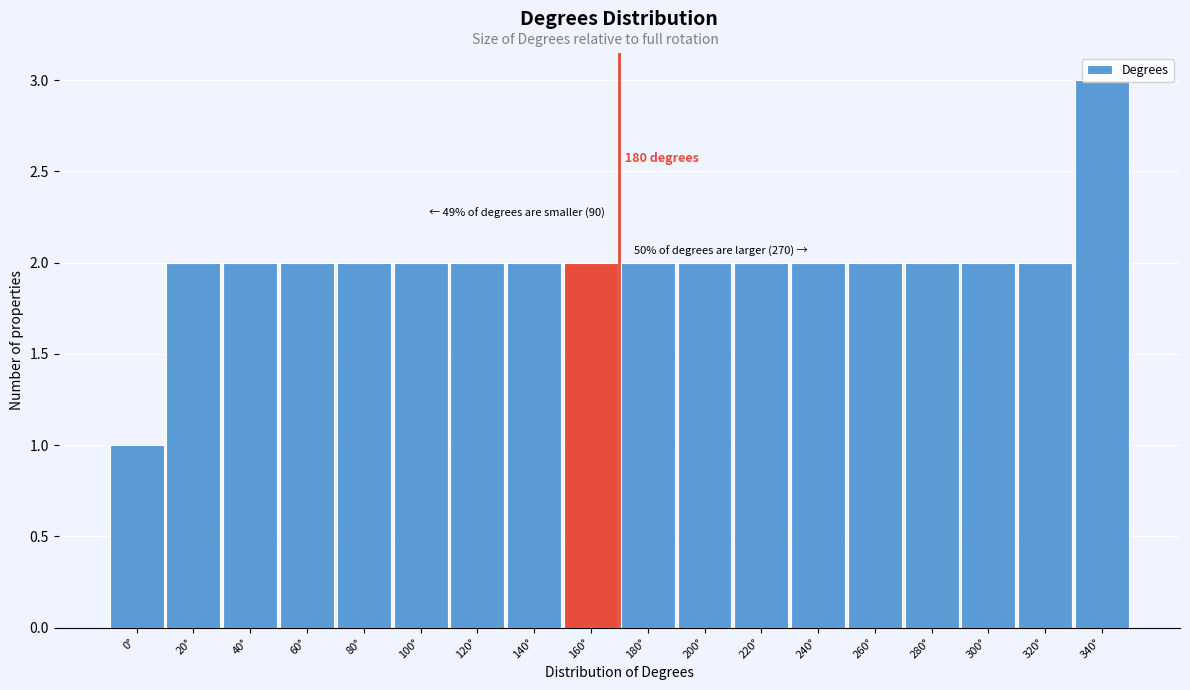

What is the label of the 3rd bar from the right?

300°